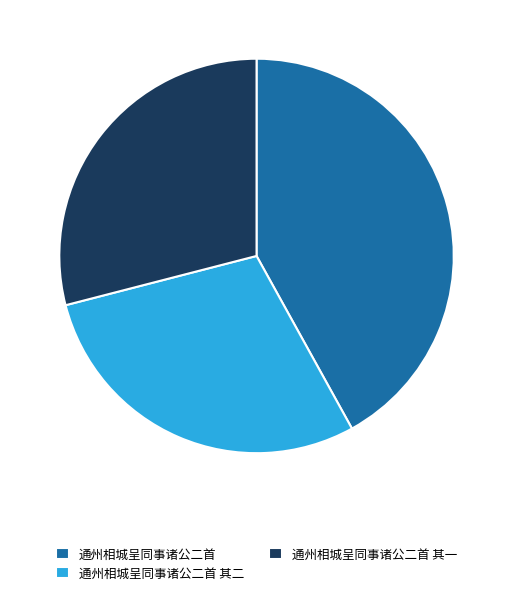

Which category has the biggest portion of the pie?

通州相城呈同事诸公二首